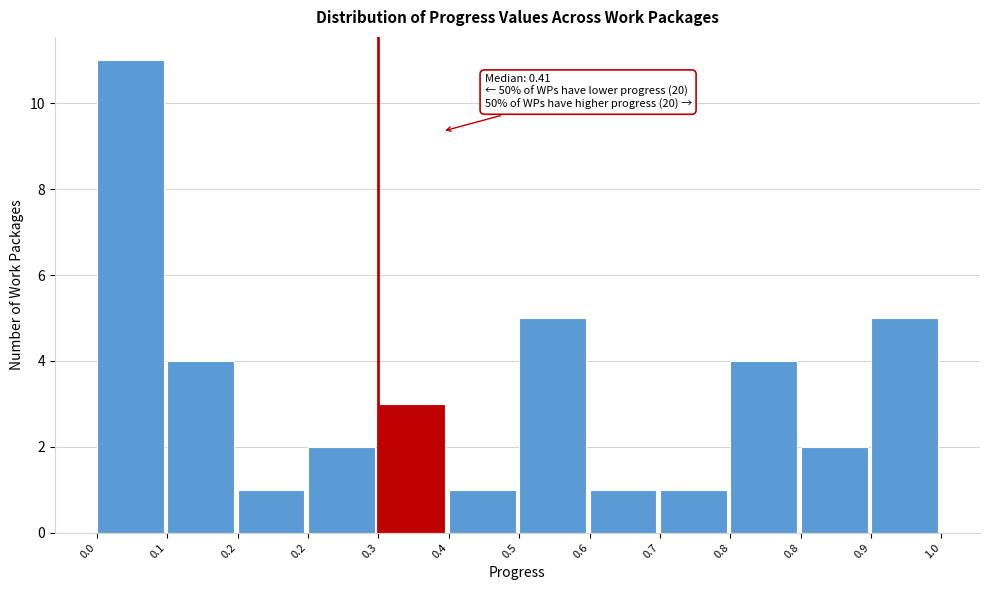

Are the bars horizontal?

No